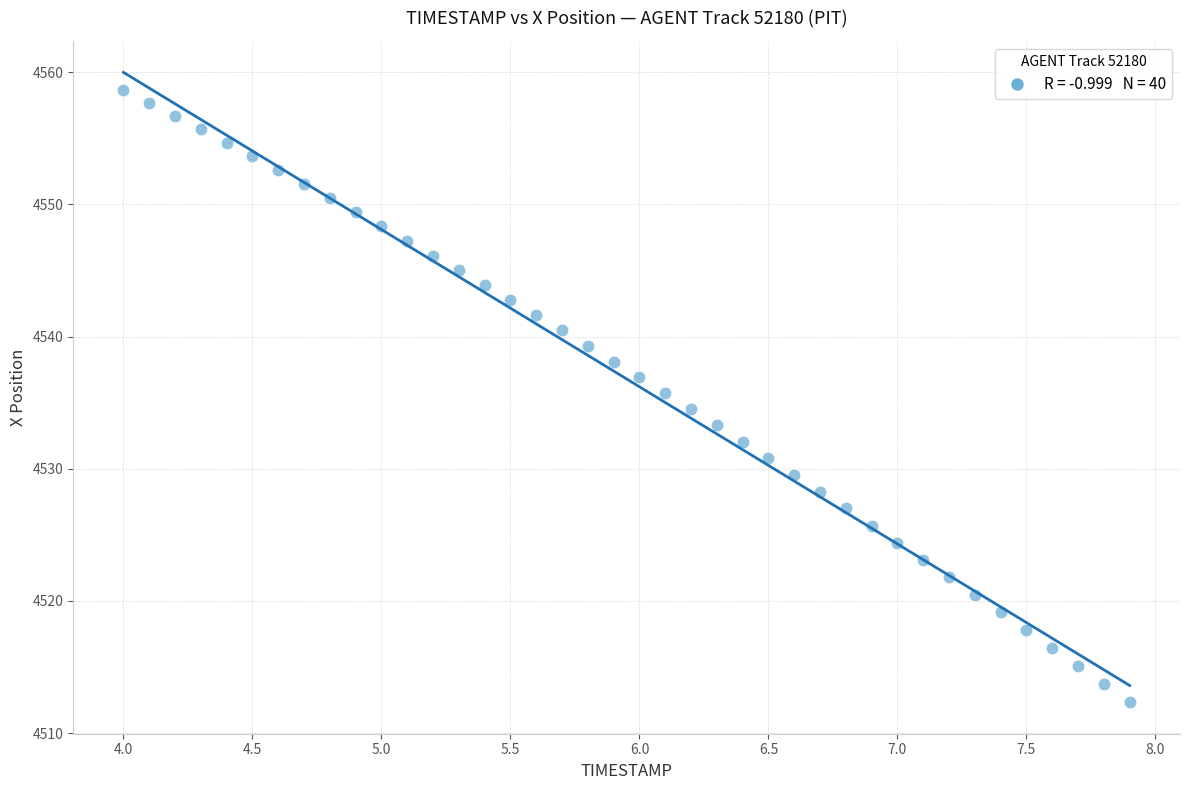

What is the range of Y values (max minus min)?

46.3